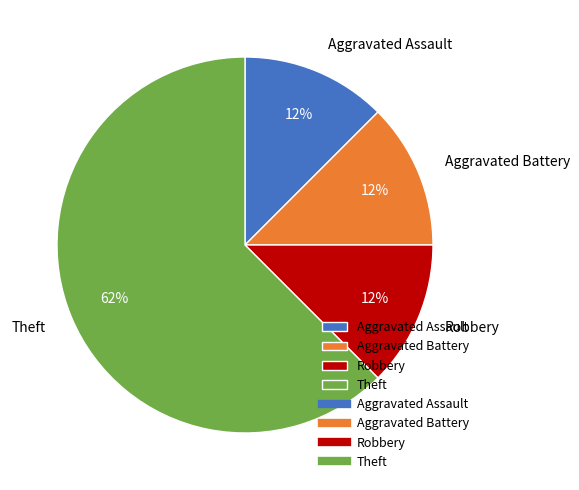

To the nearest percent, what is the average slice percentage?

25%